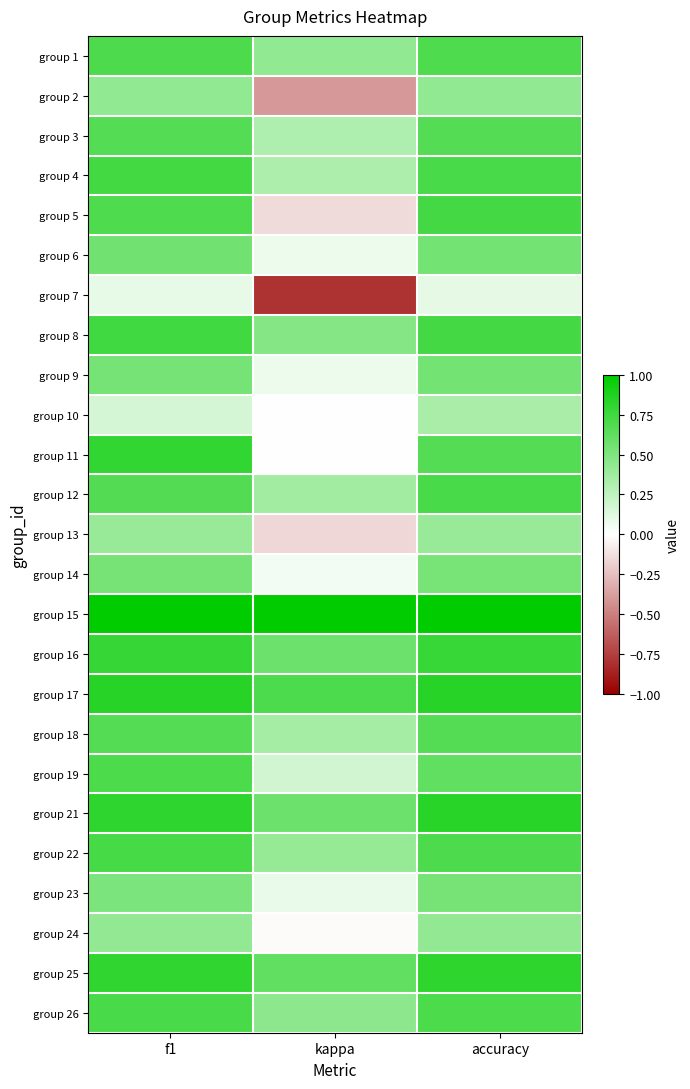

Rank the series by their maximum value, from highest to lowest.

group 15, group 17, group 21, group 25, group 11, group 16, group 8, group 4, group 5, group 22, group 12, group 26, group 19, group 1, group 3, group 18, group 6, group 9, group 23, group 14, group 2, group 24, group 13, group 10, group 7